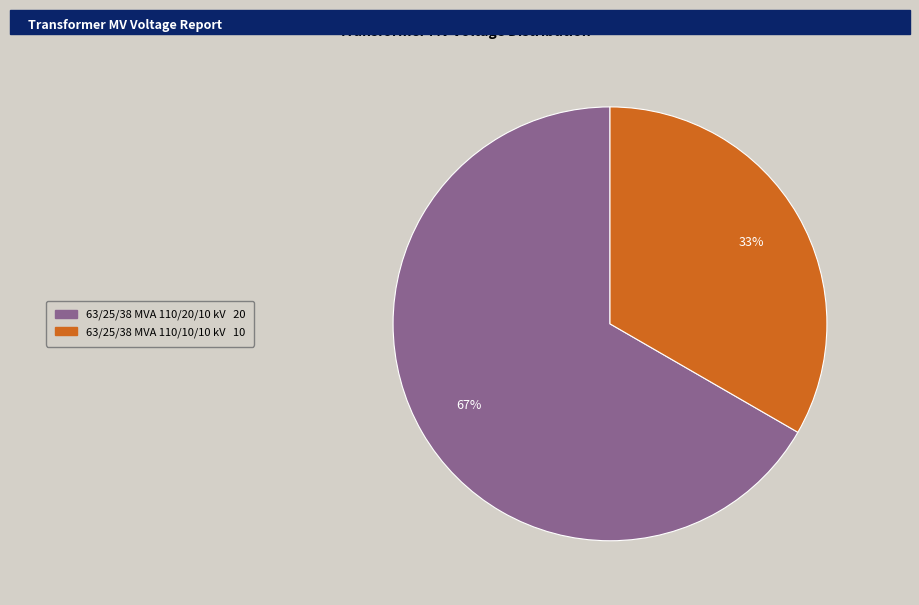

Between 63/25/38 MVA 110/20/10 kV and 63/25/38 MVA 110/10/10 kV, which is larger?

63/25/38 MVA 110/20/10 kV